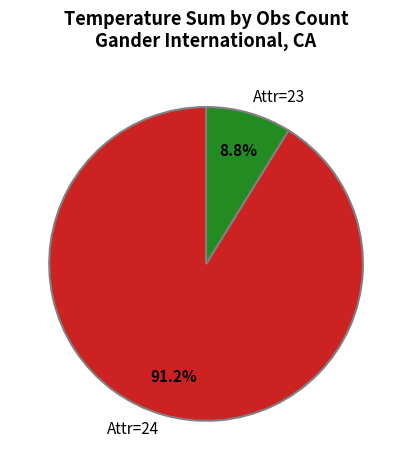

Count the number of slices in the pie.

2